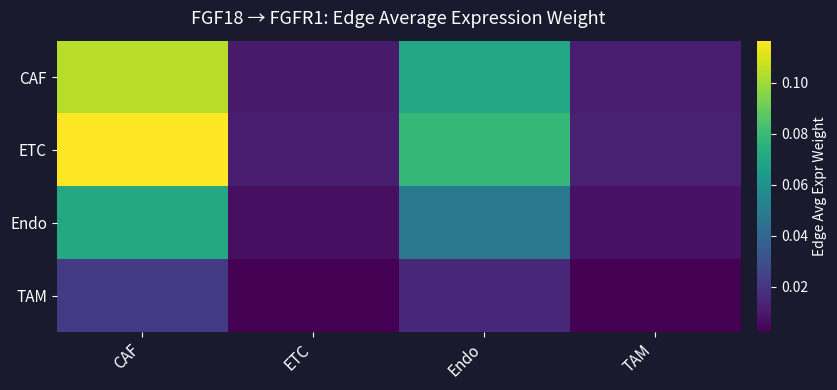

Count the number of categories in the chart.

4